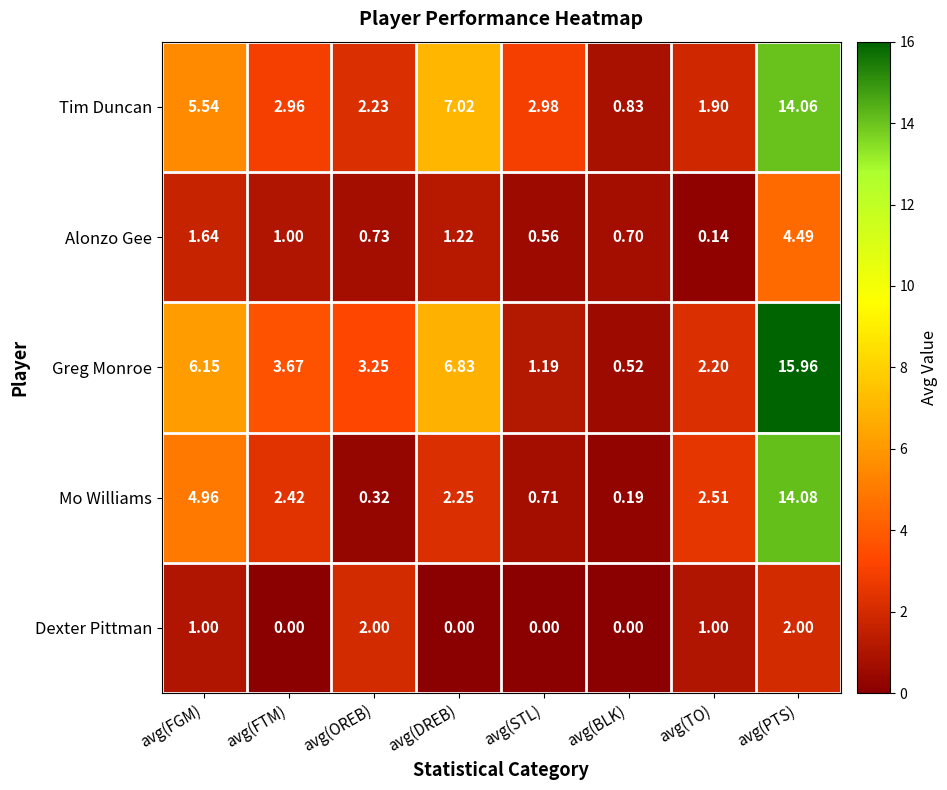

Which category has the highest value across all series?

avg(PTS)